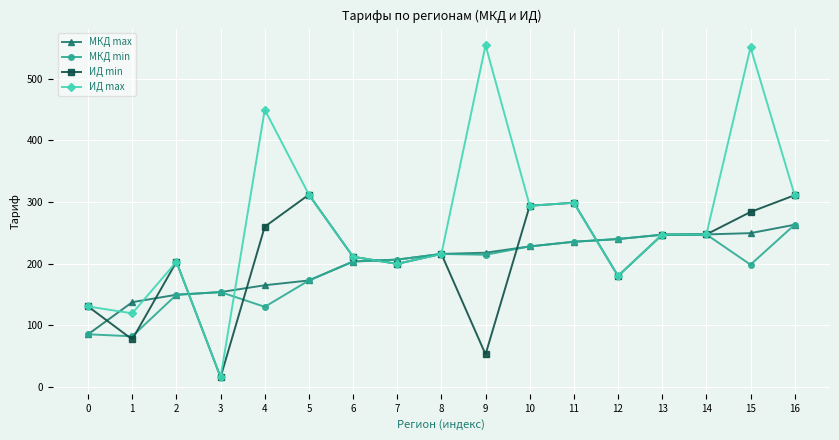

How many values in the ИД max series are below 247?

8